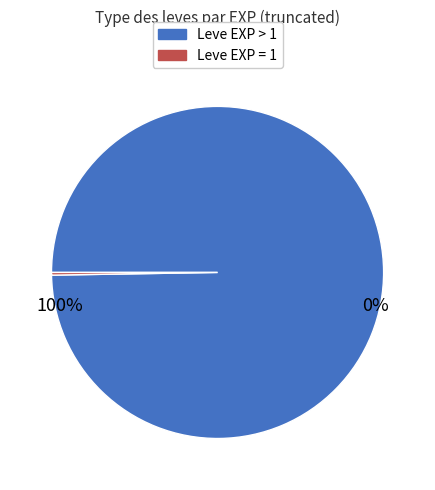

Is there a majority slice in this chart?

Yes